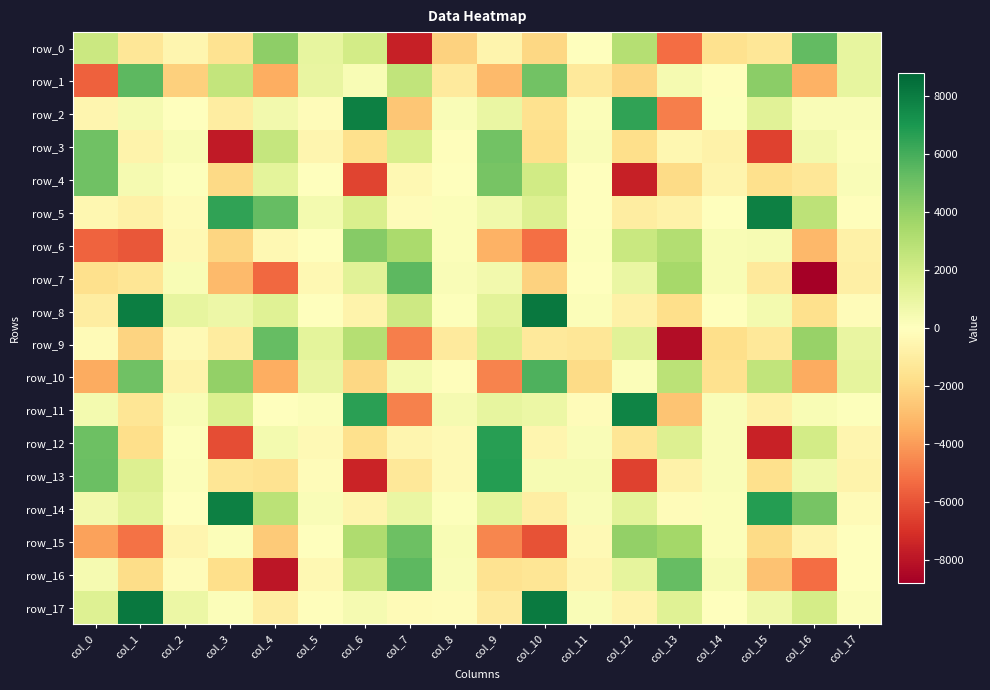

List the series in order of their peak value, lowest first.

row_6, row_3, row_4, row_15, row_9, row_0, row_1, row_16, row_7, row_10, row_12, row_13, row_11, row_5, row_2, row_14, row_8, row_17